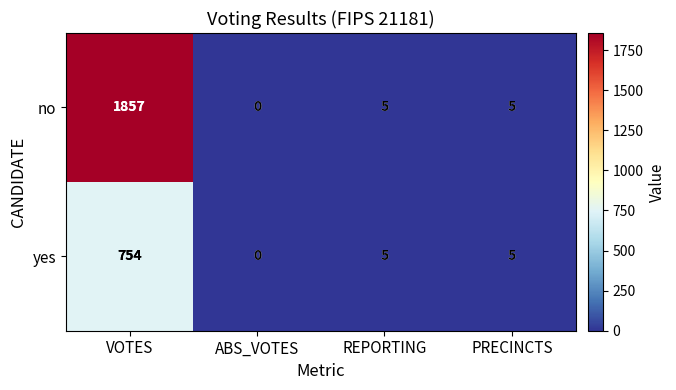

Which series has the largest range (max minus min)?

no